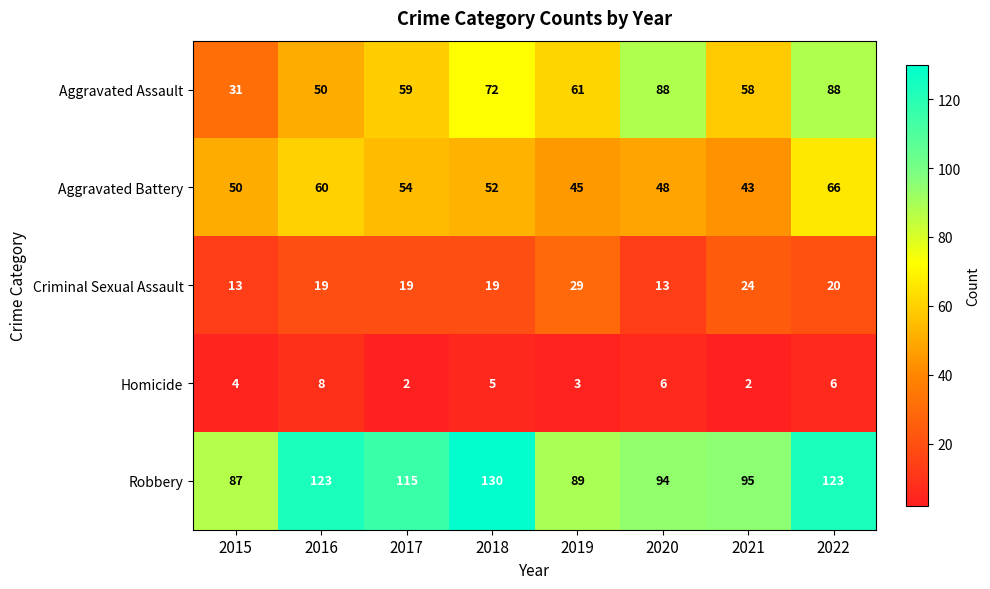

What is the maximum value shown in the chart?

130